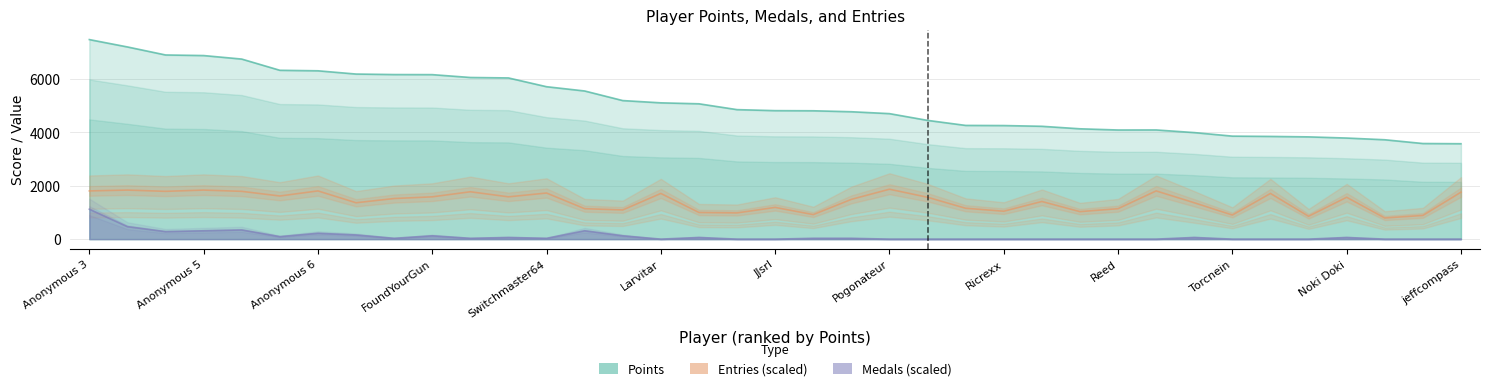

How many categories are shown in the chart?

37